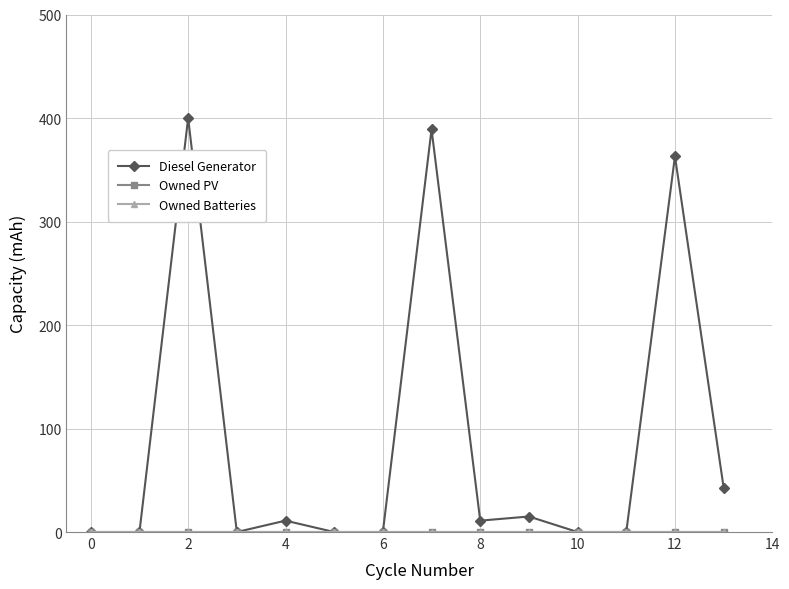

List the series in order of their peak value, lowest first.

Owned PV, Owned Batteries, Diesel Generator